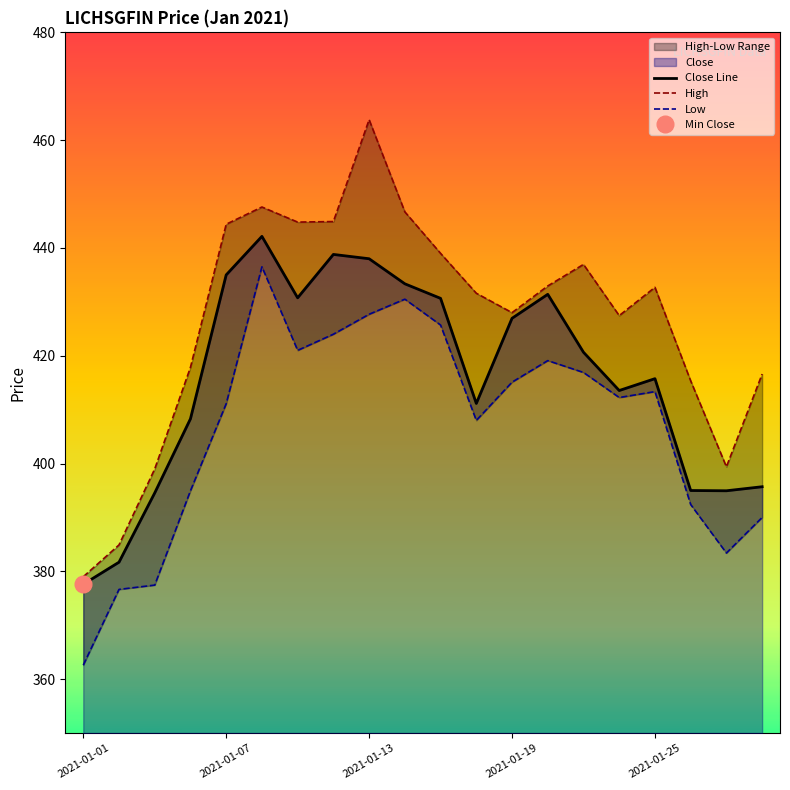

True or false: High and Low intersect in this chart.

False